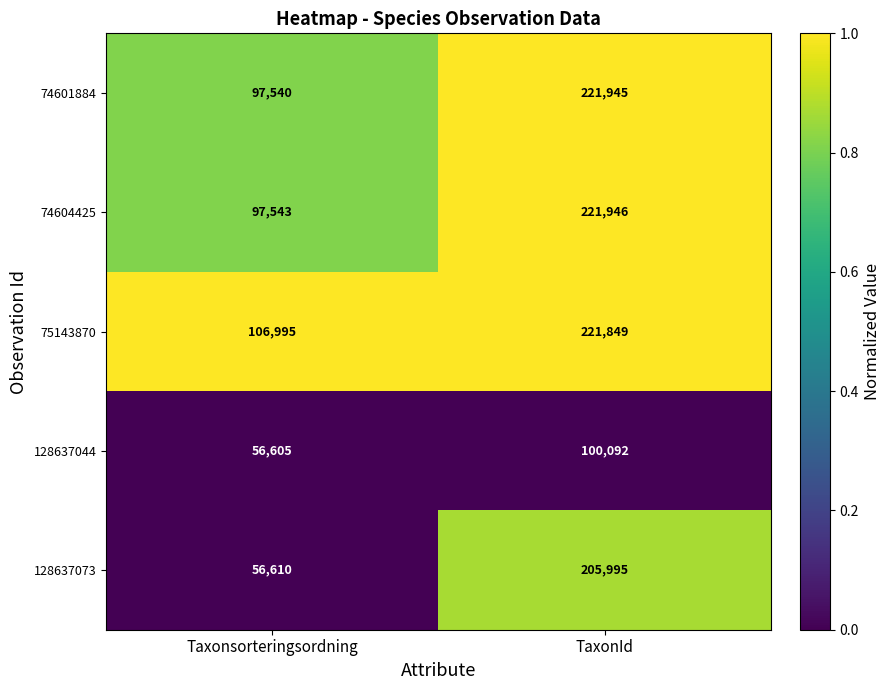

At TaxonId, list the series in order from largest to smallest.

74604425, 74601884, 75143870, 128637073, 128637044